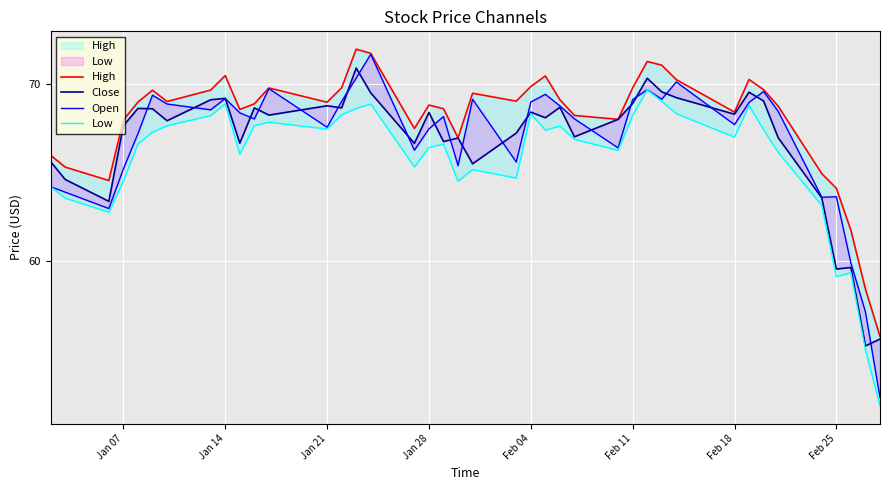

True or false: Close and Open cross at least once.

True